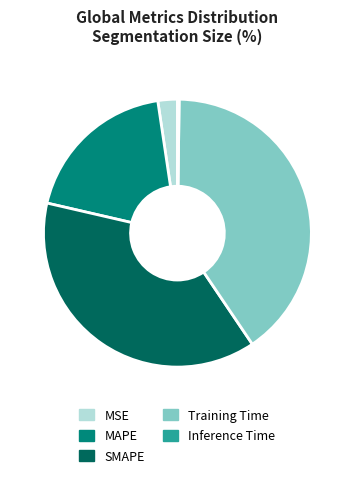

Which slice is the largest?

Training Time